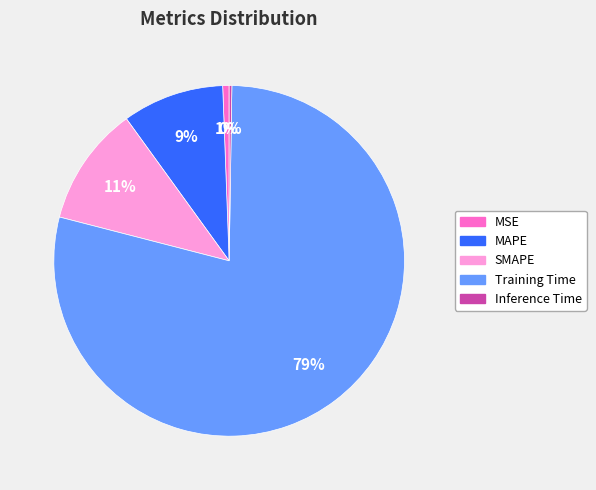

Does any single category account for the majority?

Yes